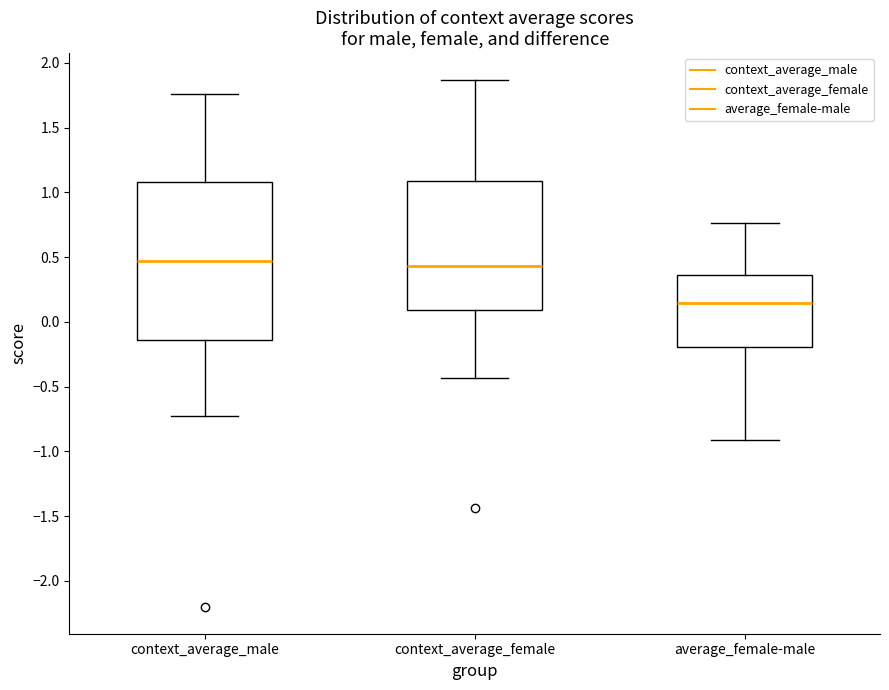

Reading left to right, read every box against the y-axis: the position of its median line, the range the box covers, and the ends of its whiskers. The values are not printed on the chart, so give them approximately, as read against the axis.

context_average_male: median 0.45, box -0.15 to 1.10, whiskers -0.75 to 1.75
context_average_female: median 0.45, box 0.10 to 1.10, whiskers -0.45 to 1.85
average_female-male: median 0.15, box -0.20 to 0.35, whiskers -0.90 to 0.75